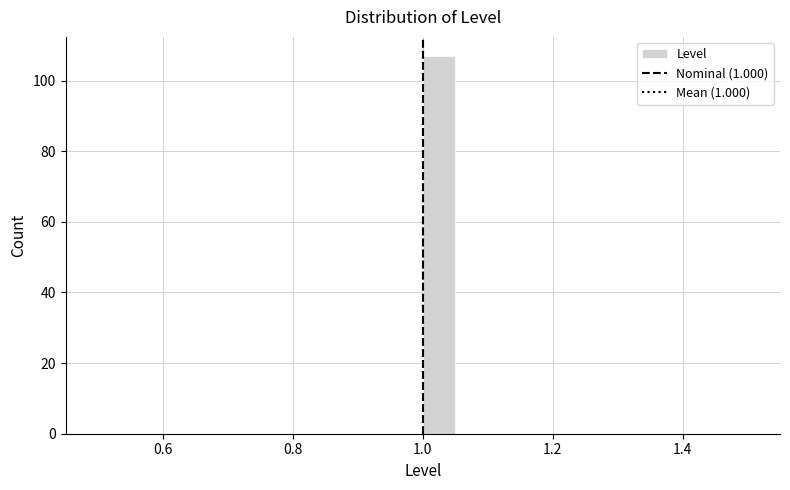

Around what value on the x-axis is the tallest bar? Give the approximate position of its centre, as read against the axis.

1.02